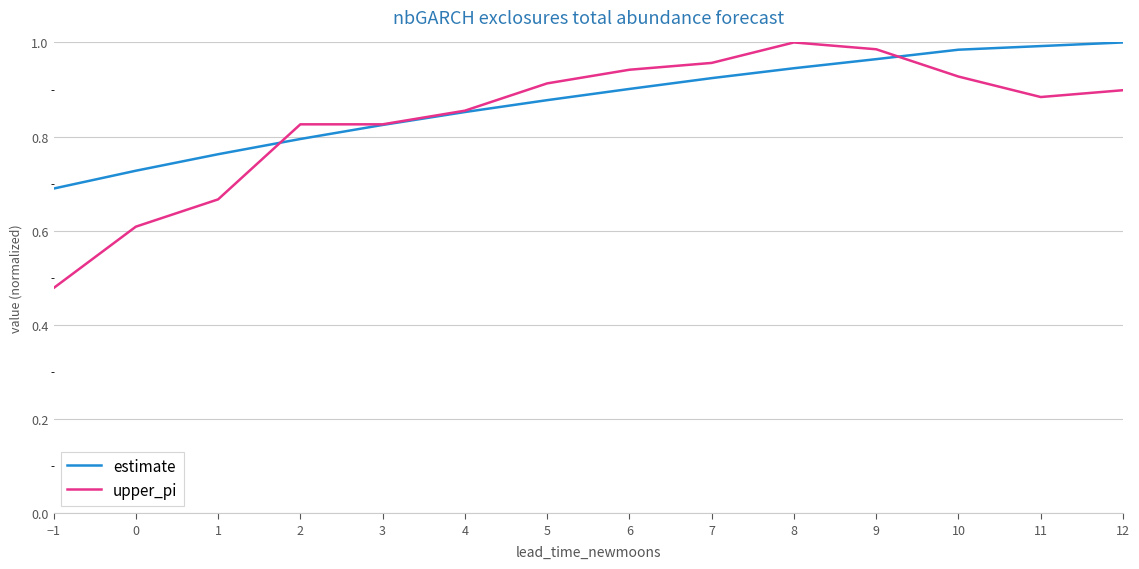

True or false: estimate has a value of 1.4 at 2.

False